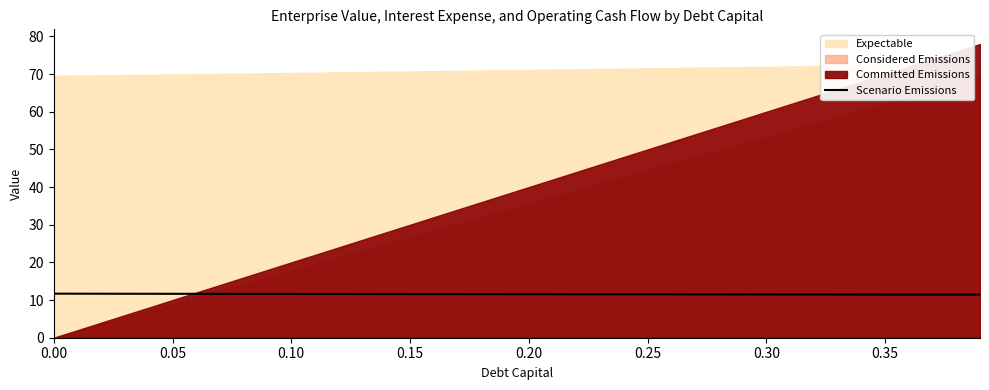

True or false: the data shows 7.5 at 36.

False